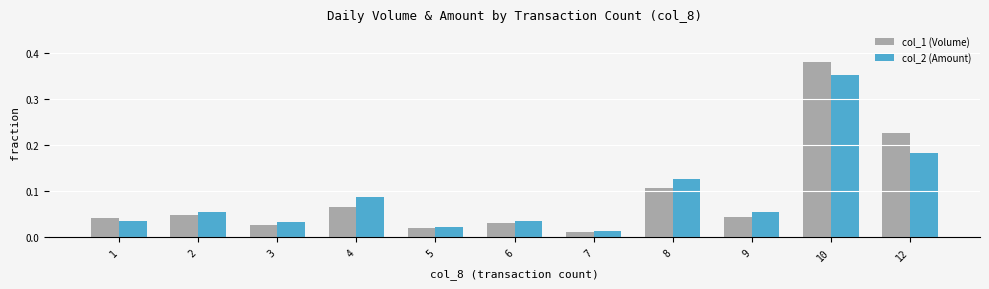

How many data points does each series have?

11